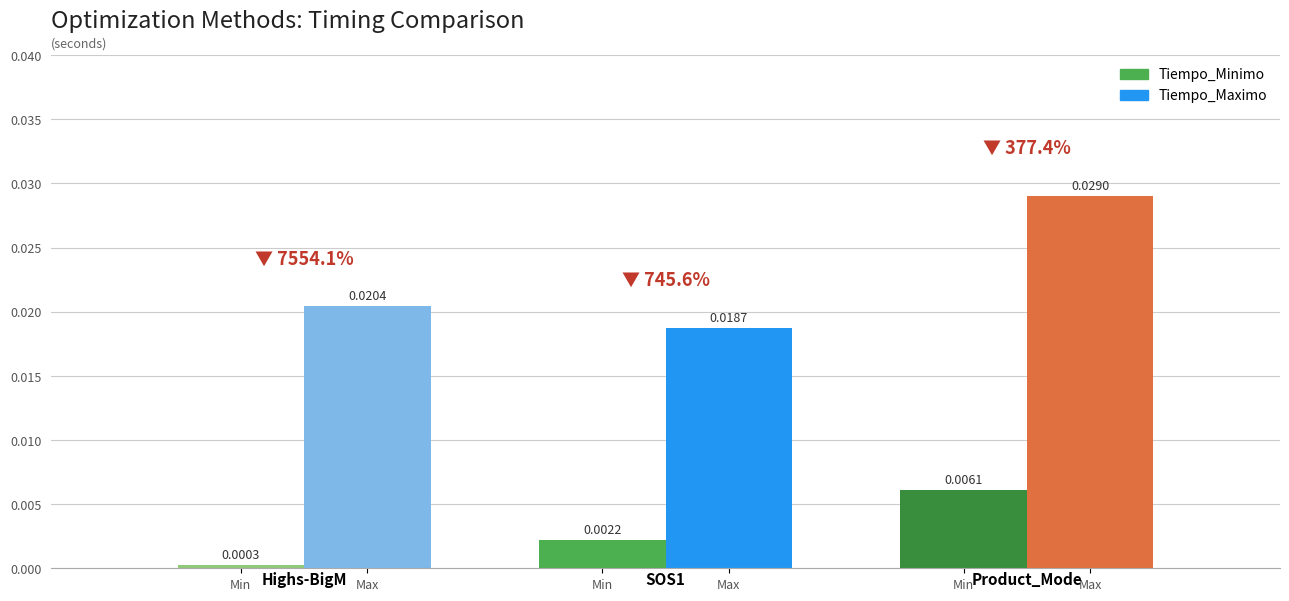

True or false: Tiempo_Minimo has a value of 0.0 at Highs-BigM (100,100).

True